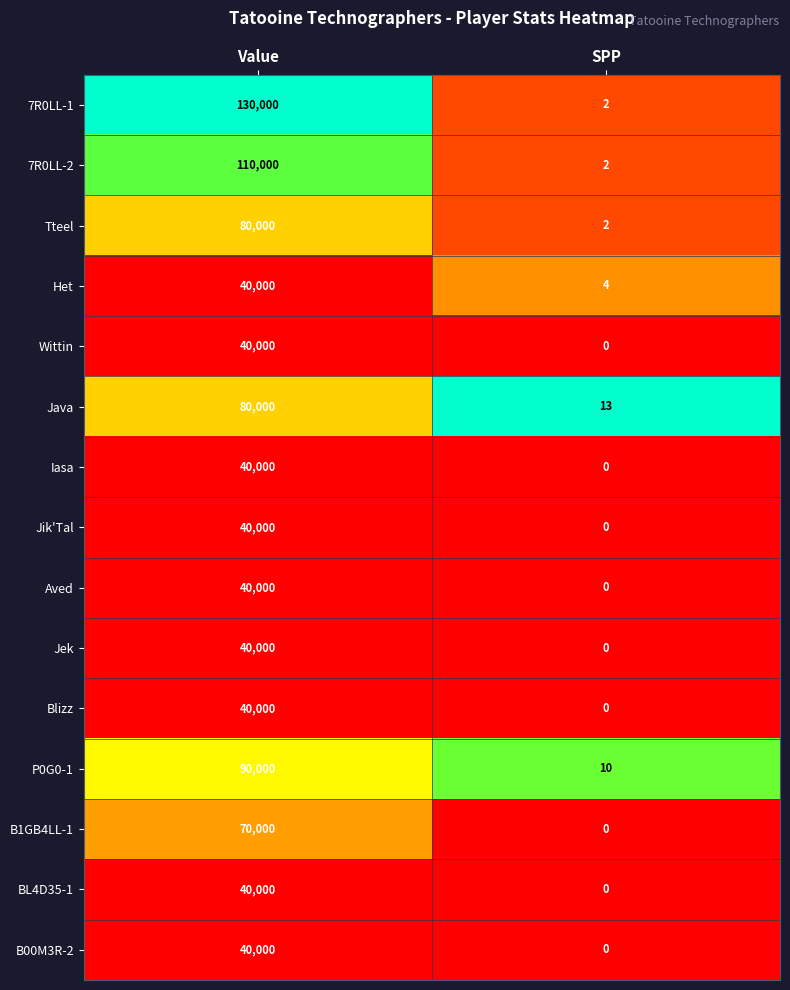

Which series has the largest total across all categories?

7R0LL-1